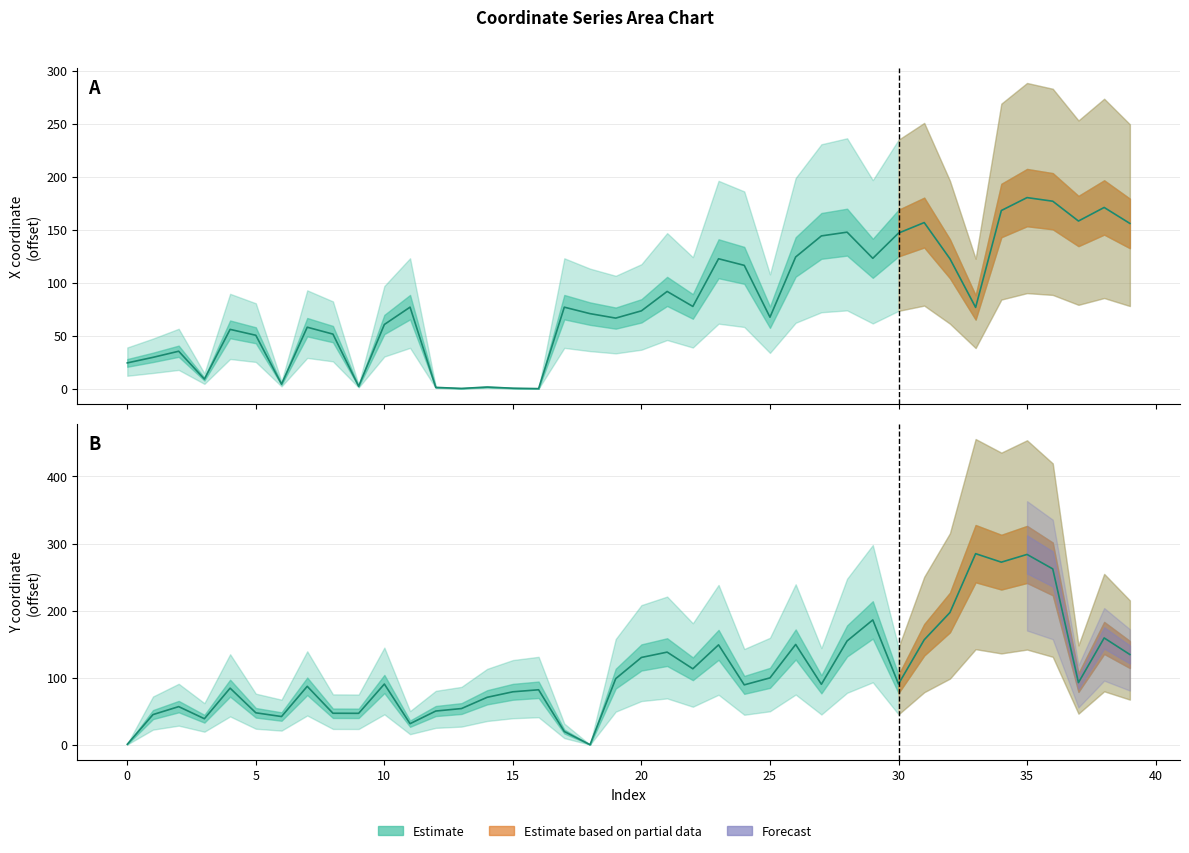

Is it true that x equals 33.1 at 10?

False